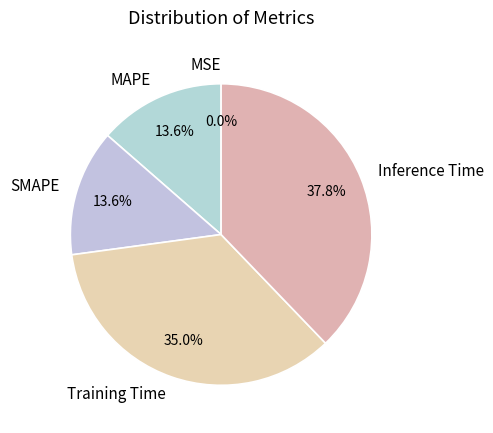

Which slice is the largest?

Inference Time